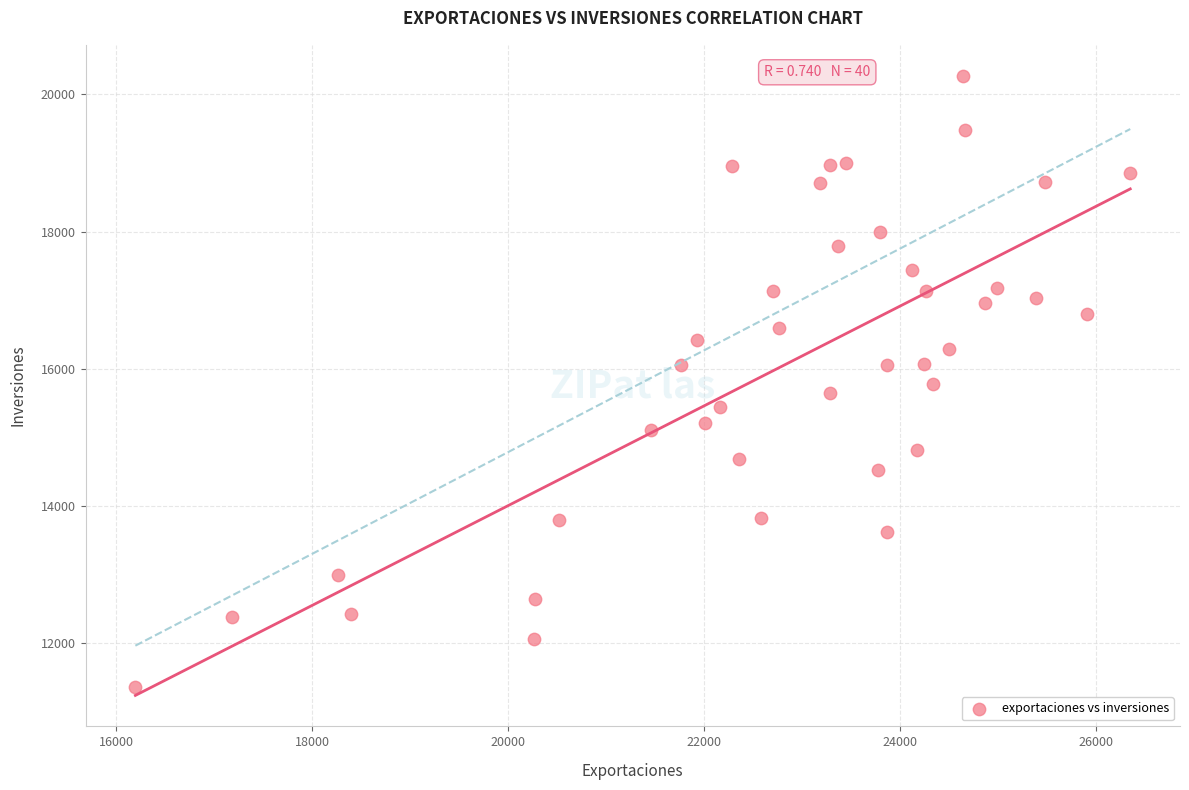

What is the range of X values (max minus min)?

10154.1